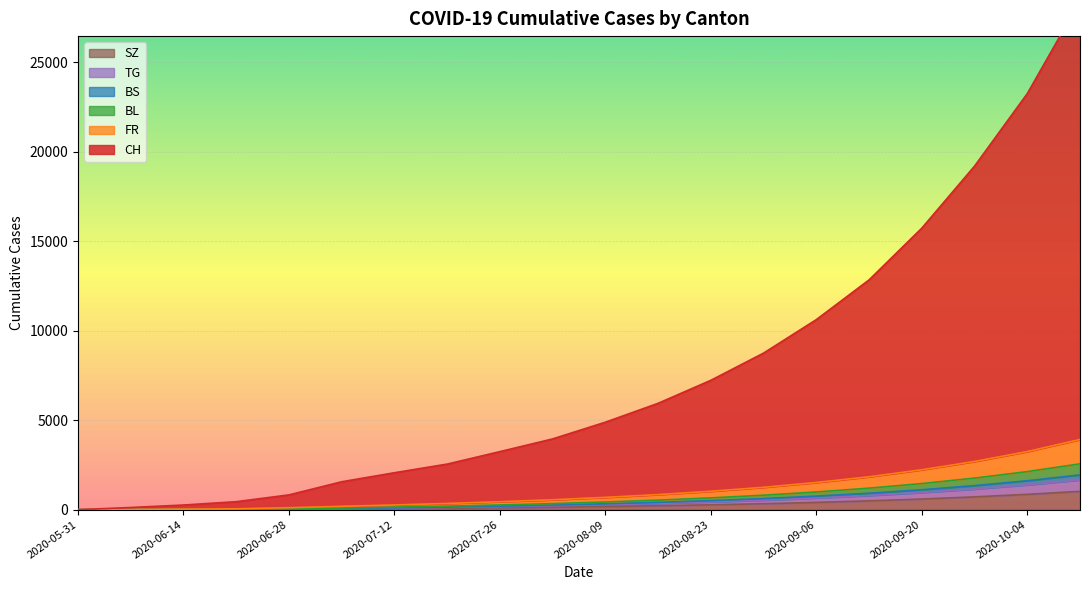

Which series has the largest total across all categories?

CH